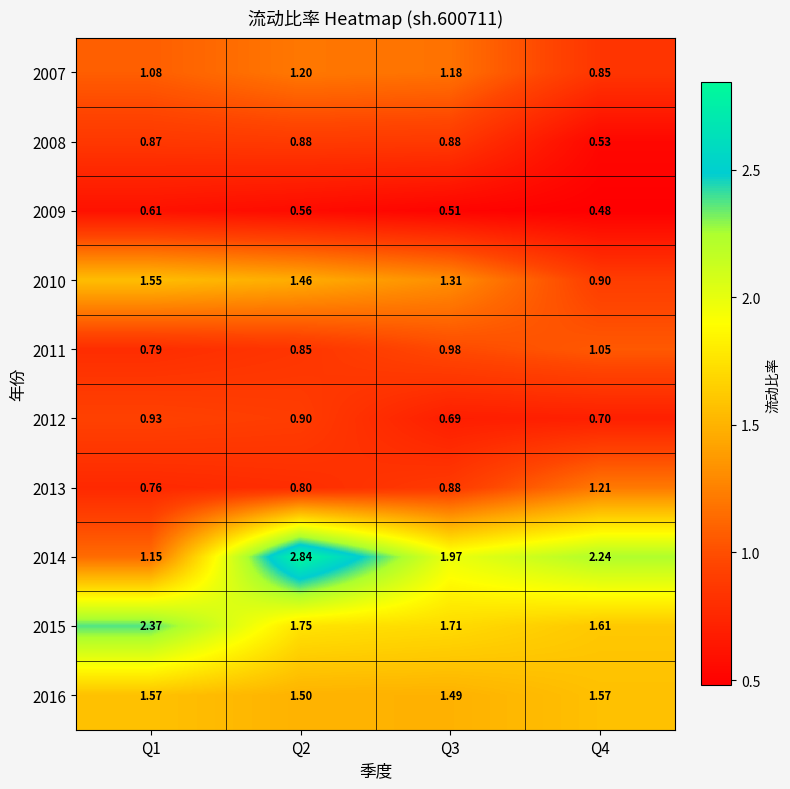

Is the value of 2014 at Q1 greater than the value of 2015 at Q4?

No